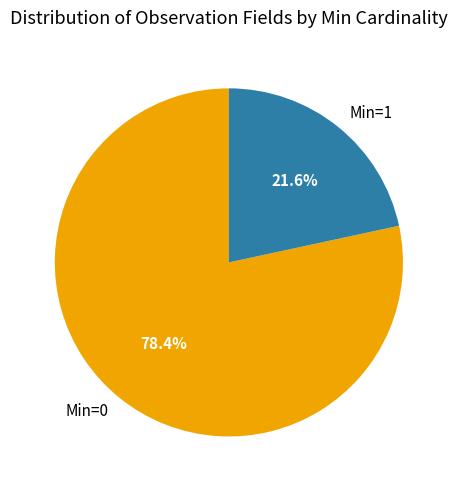

Count the number of slices in the pie.

2